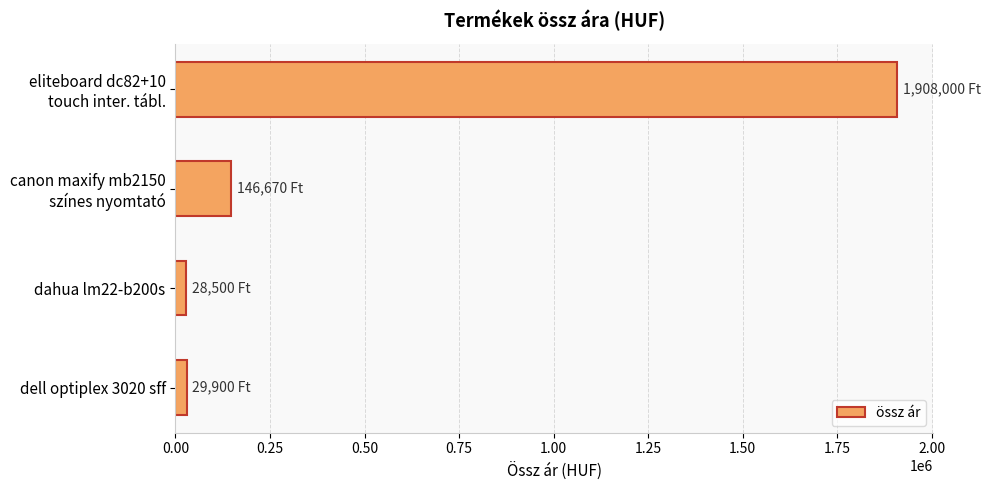

What is the greatest value displayed?

1908000